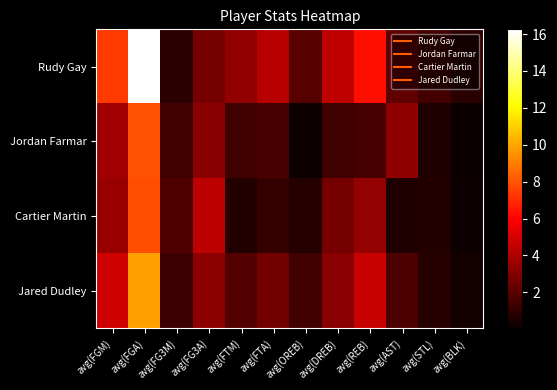

List the series in order of their peak value, lowest first.

Cartier Martin, Jordan Farmar, Jared Dudley, Rudy Gay